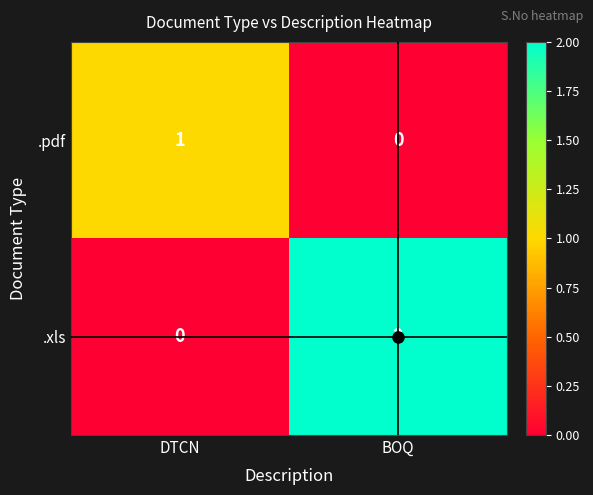

Is it true that .xls equals 2 at BOQ?

True